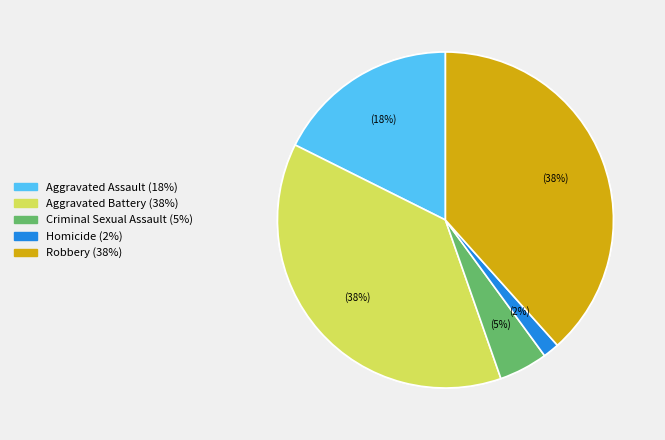

True or false: Homicide accounts for 1% of the total.

False